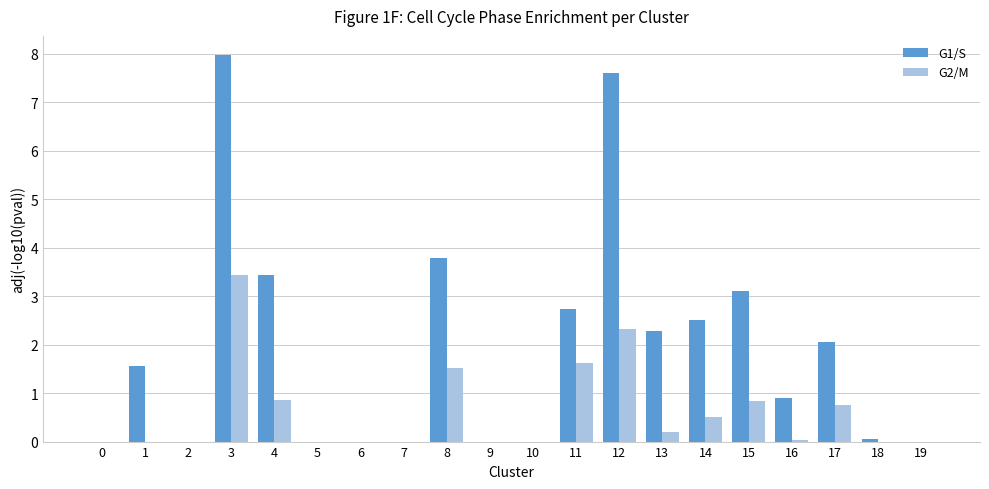

Count the number of categories in the chart.

20